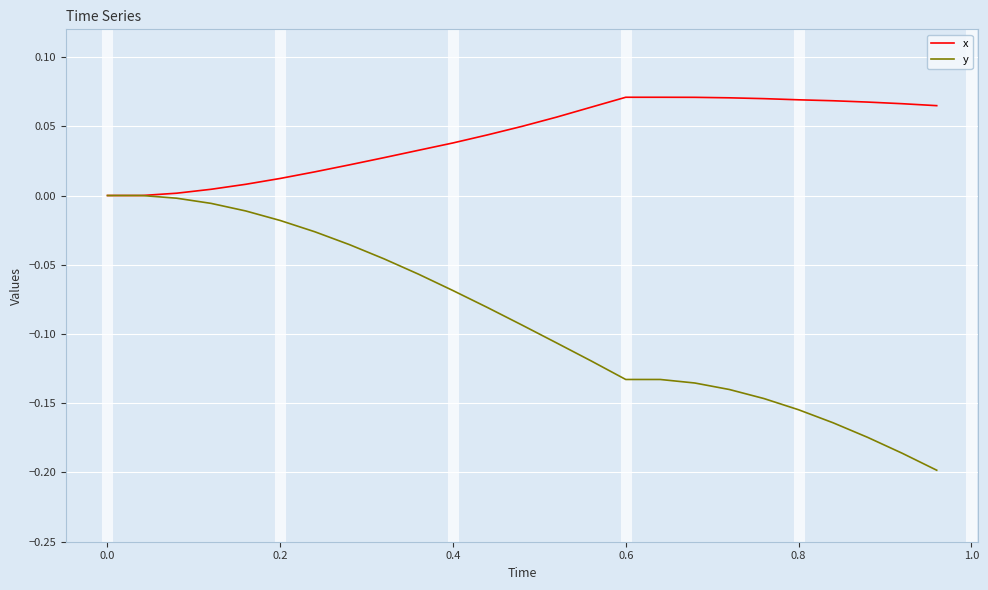

Which series has the largest range (max minus min)?

y